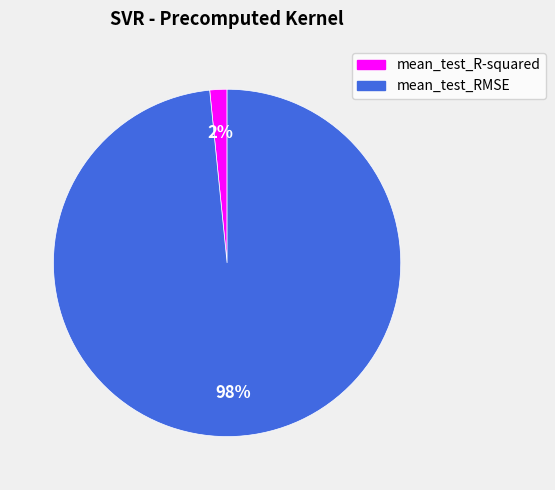

Which slice is the smallest?

mean_test_R-squared